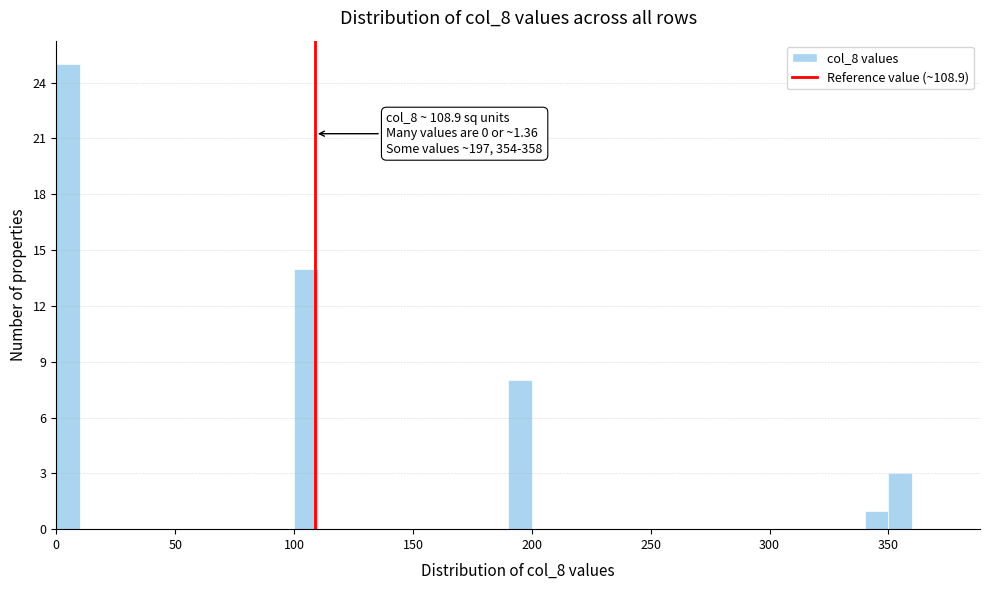

Around what value on the x-axis is the tallest bar? Give the approximate position of its centre, as read against the axis.

5